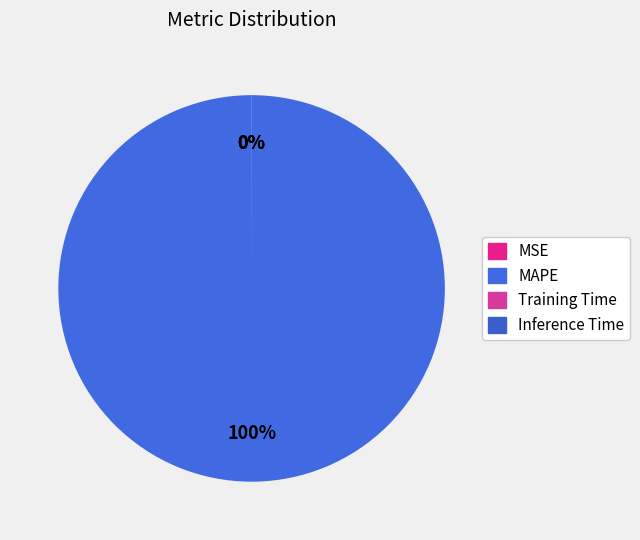

Is it true that Inference Time is 9% of the pie?

False